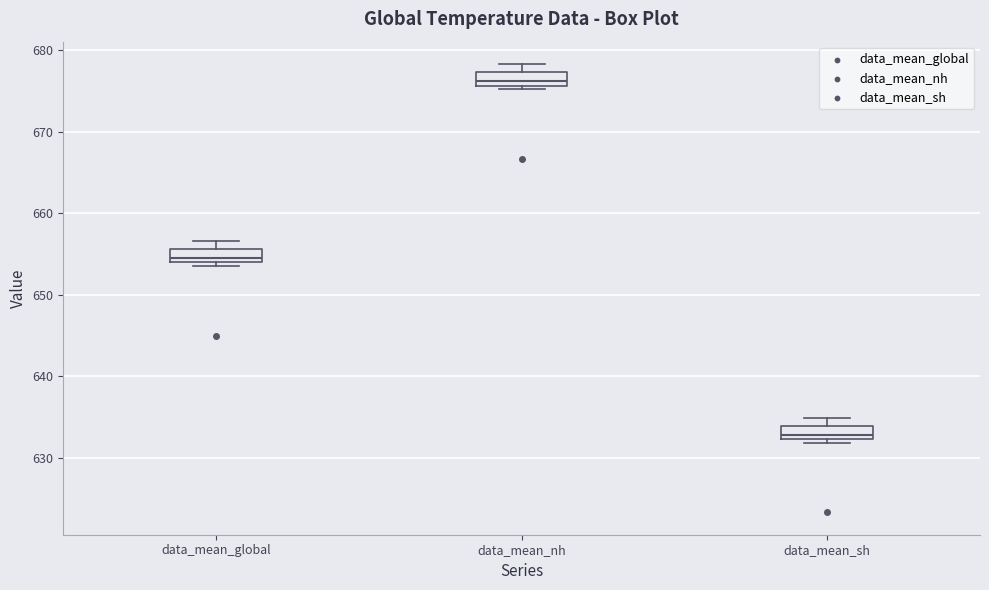

Where does the upper whisker of the box for data_mean_global end on the y-axis? The values are not printed on the chart, so give them approximately, as read against the axis.

657